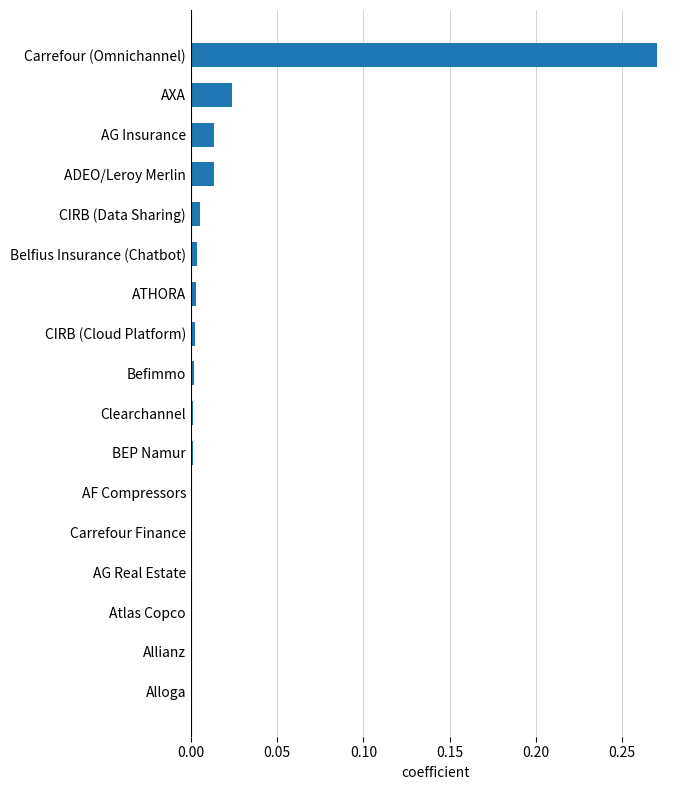

At which category does the chart reach its peak across all series?

Carrefour (Omnichannel)